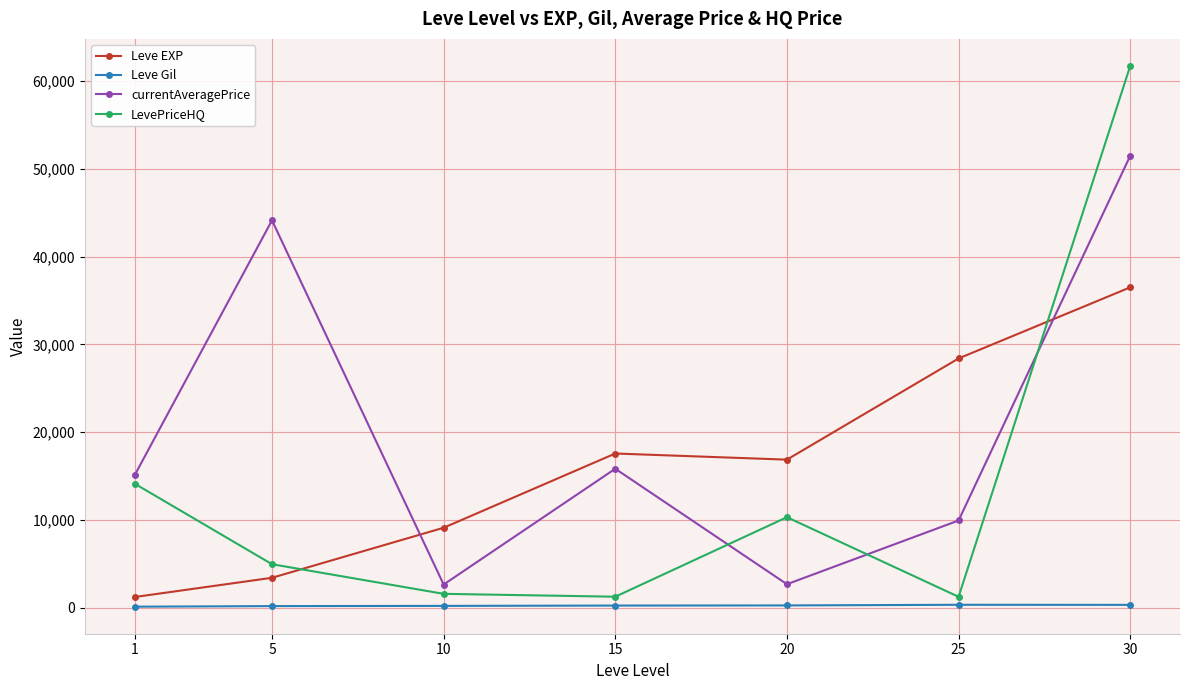

Does the chart display data point markers on the line(s)?

Yes